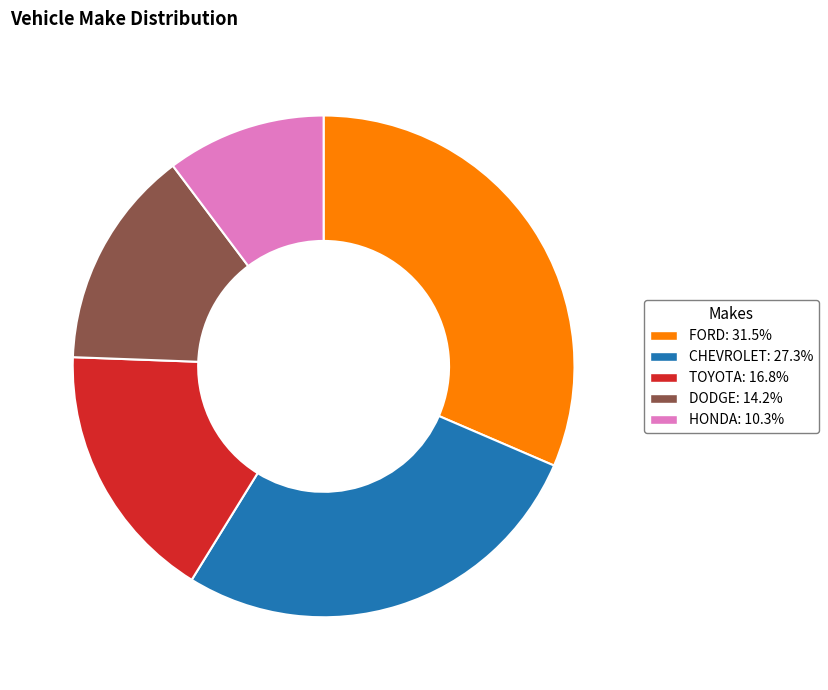

What is the ratio of the value at FORD to the value at TOYOTA?

1.9